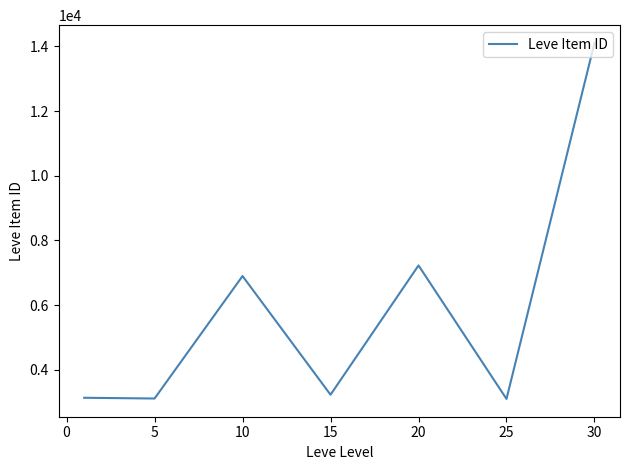

How many series are shown in this chart?

1